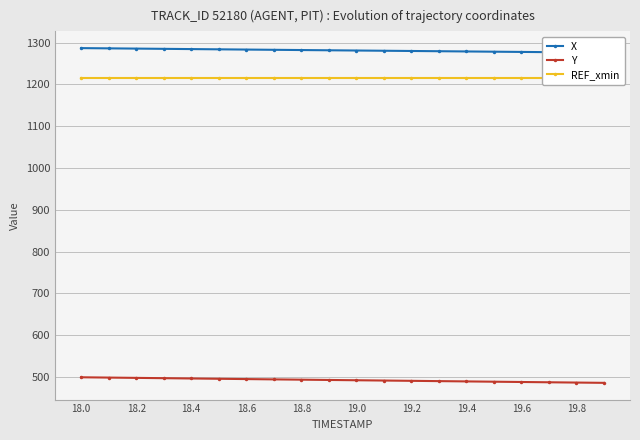

Is it true that Y equals 499.6 at 18.0?

True